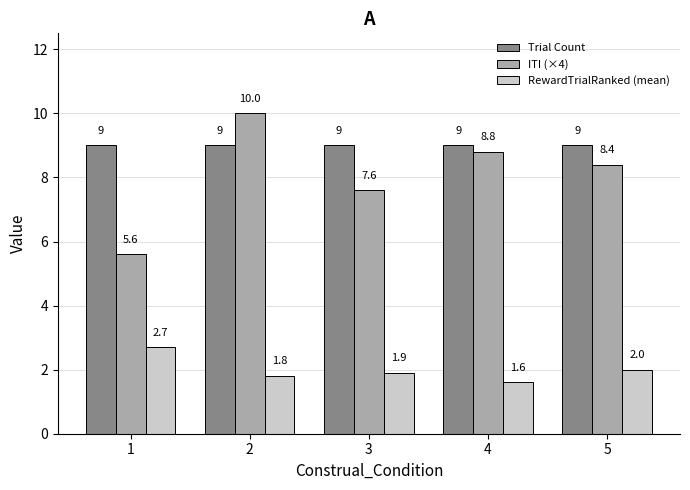

What are all the series names shown in the legend?

Trial Count, ITI (×4), RewardTrialRanked (mean)